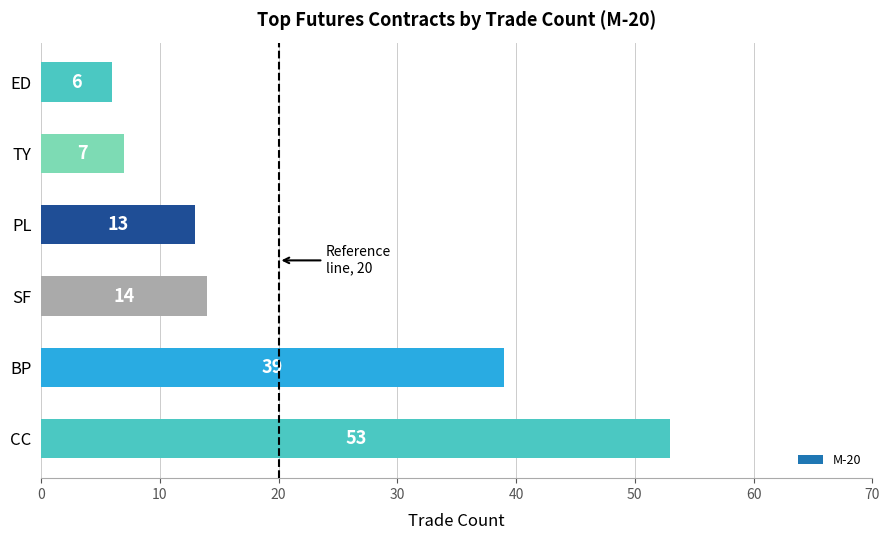

Approximately how many times larger is the value at CC compared to BP?

1.4